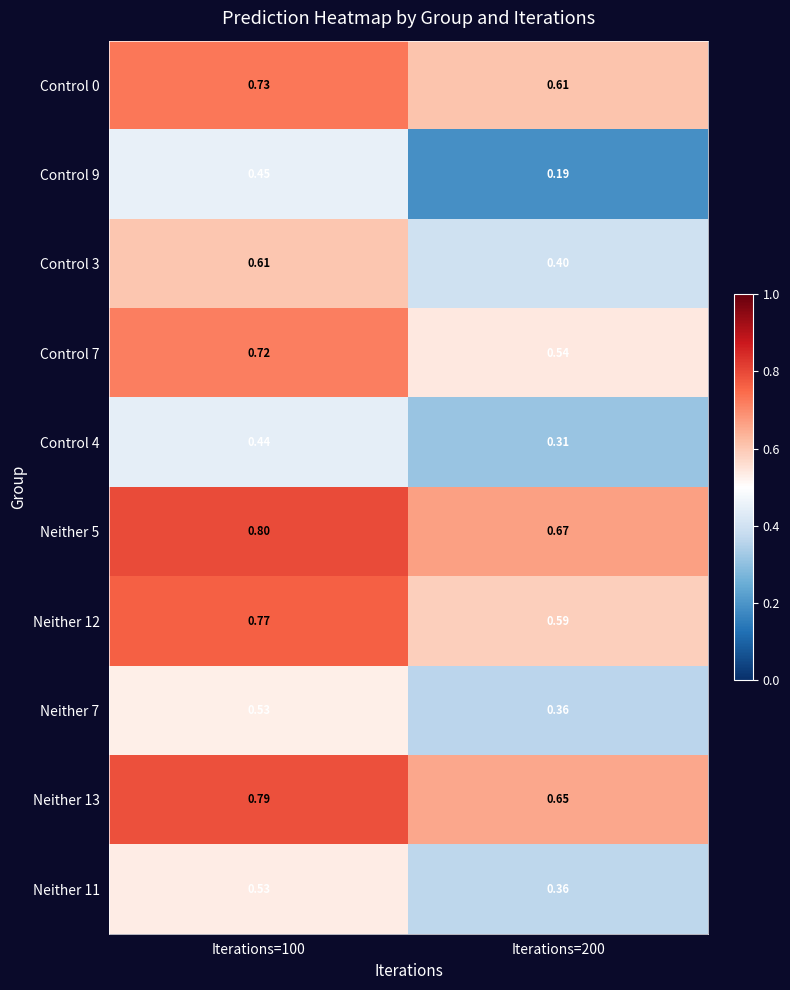

At how many categories does at least one series exceed 0?

2